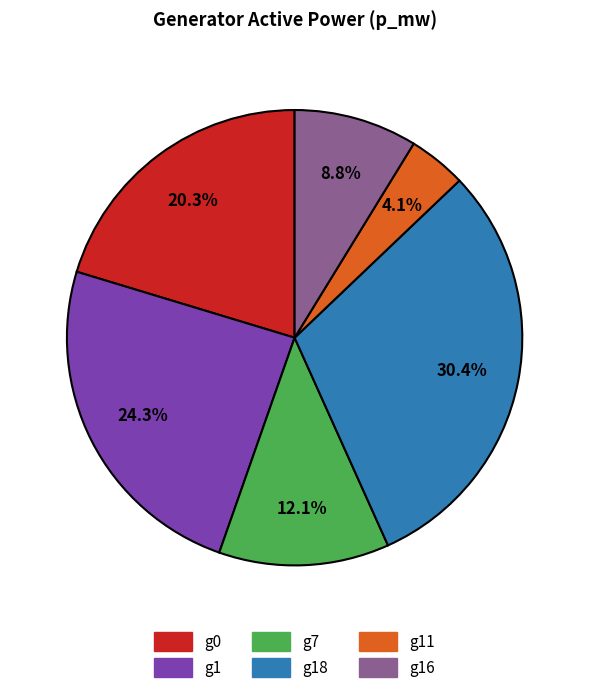

Does g1 represent more than half of the total?

No